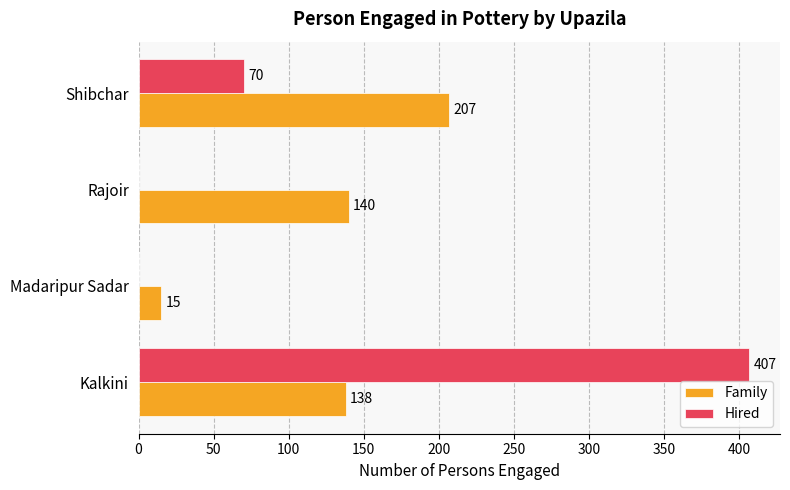

What is the highest value of the Family series?

207